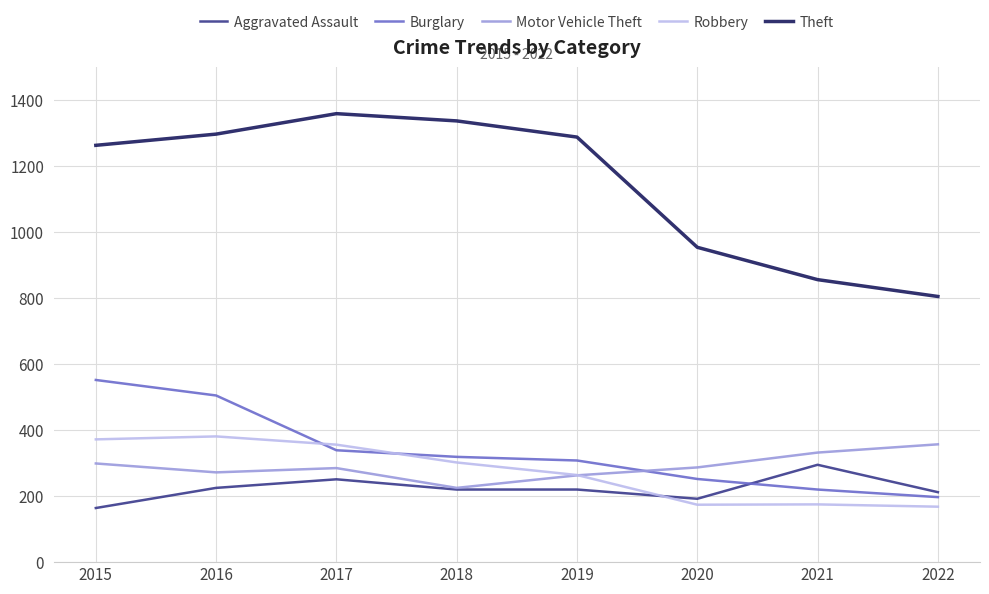

True or false: Robbery and Theft intersect in this chart.

False